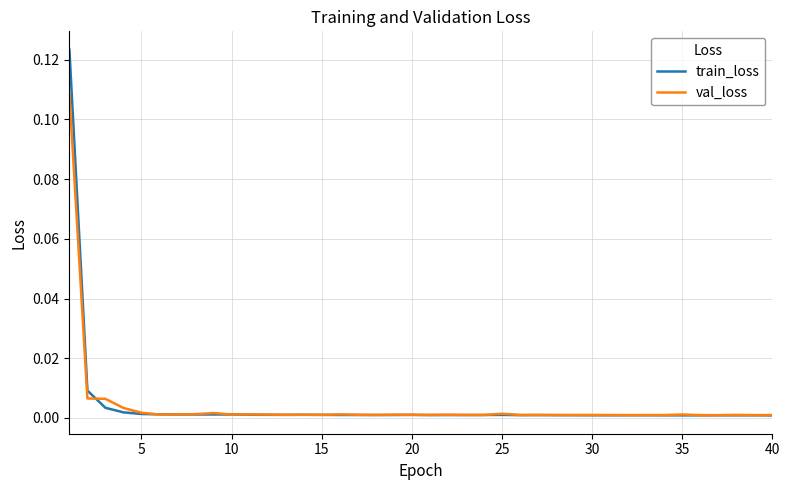

How many lines are shown in the chart?

2